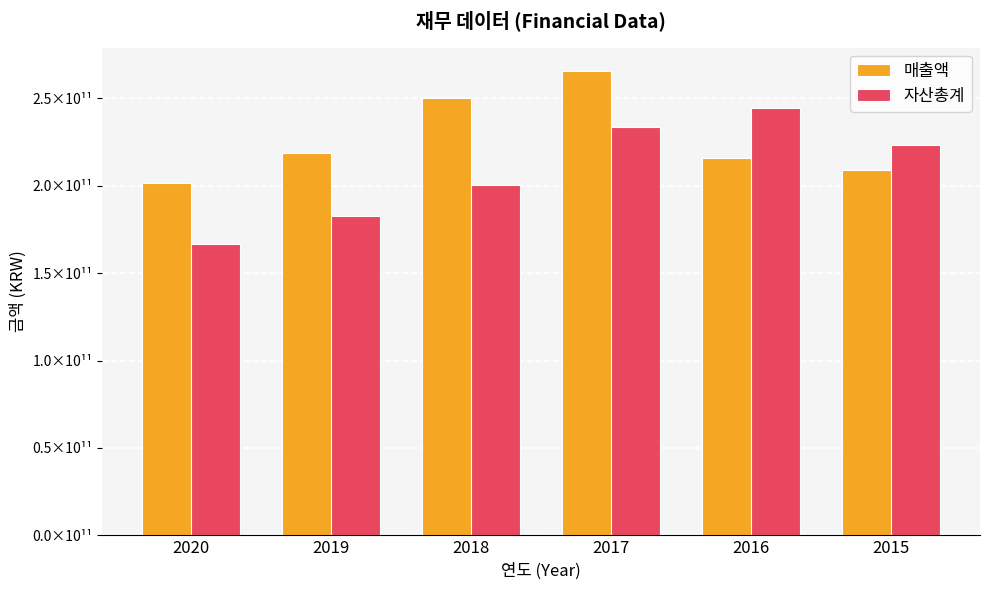

What are all the series names shown in the legend?

매출액, 자산총계